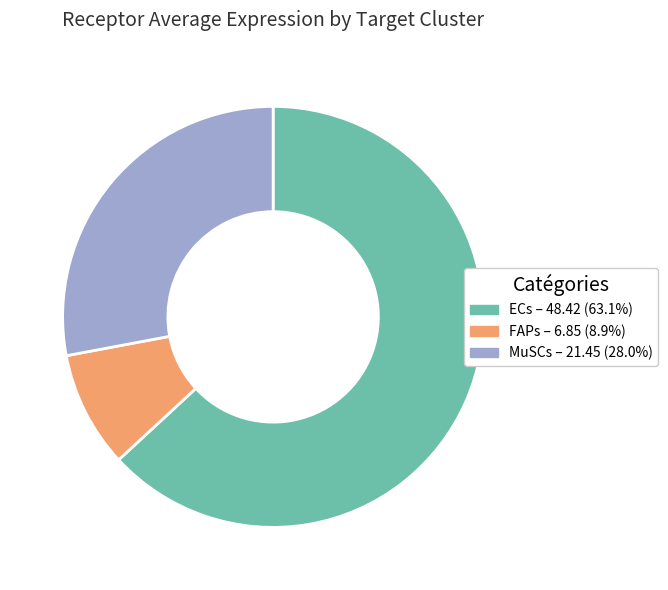

Rank the categories by value from highest to lowest.

ECs, MuSCs, FAPs